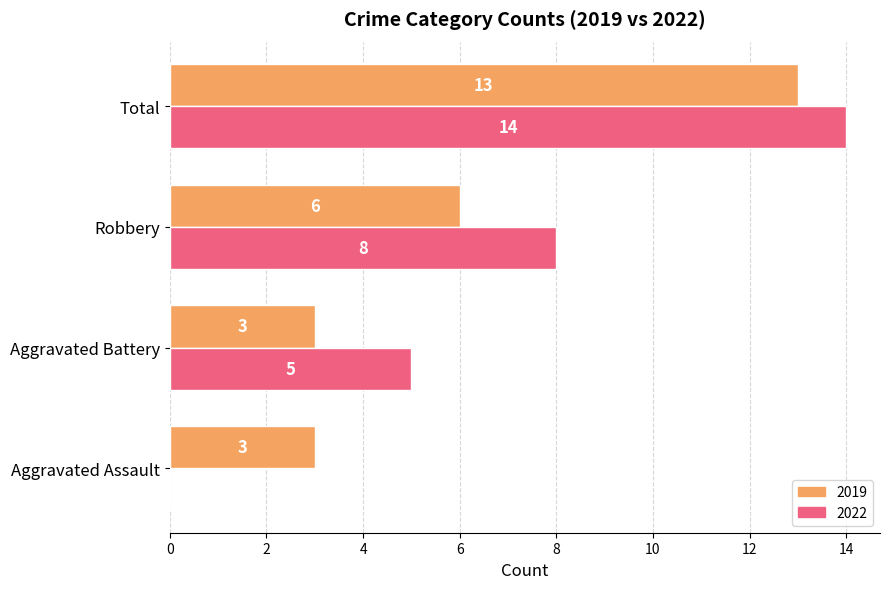

Which label corresponds to the largest value in the chart?

Total